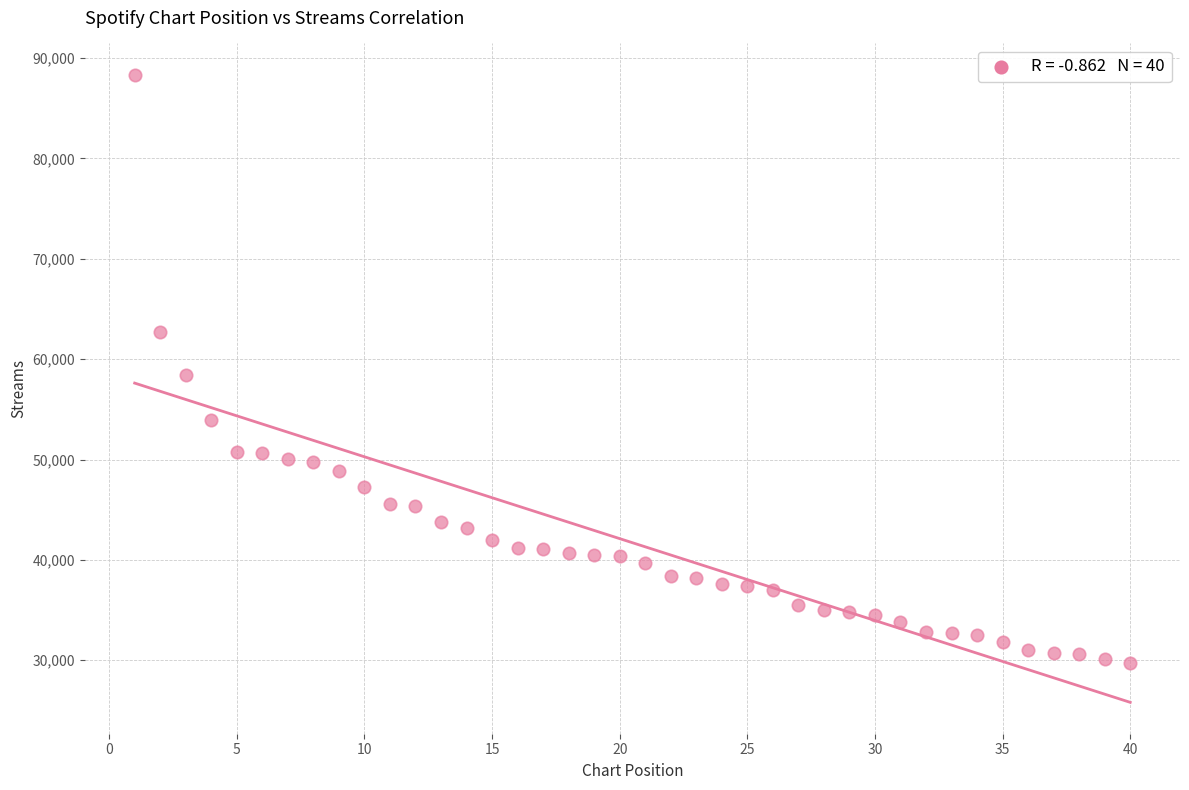

What is the range of Y values (max minus min)?

58620